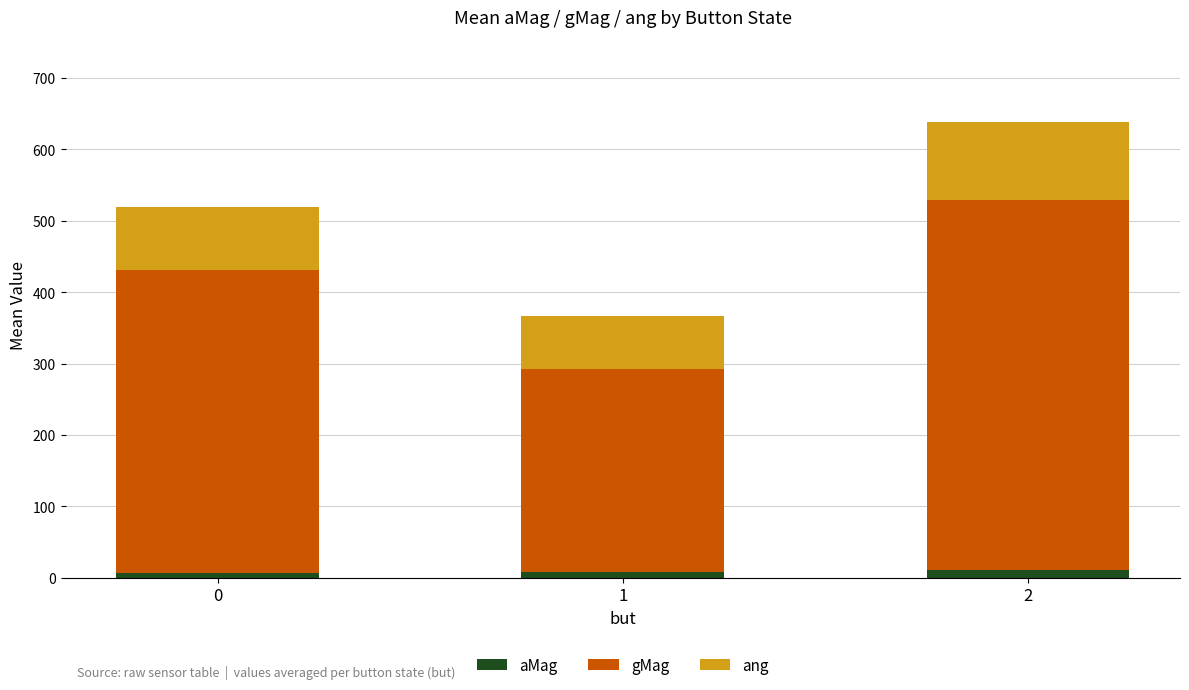

At 0, list the series in order from largest to smallest.

gMag, ang, aMag